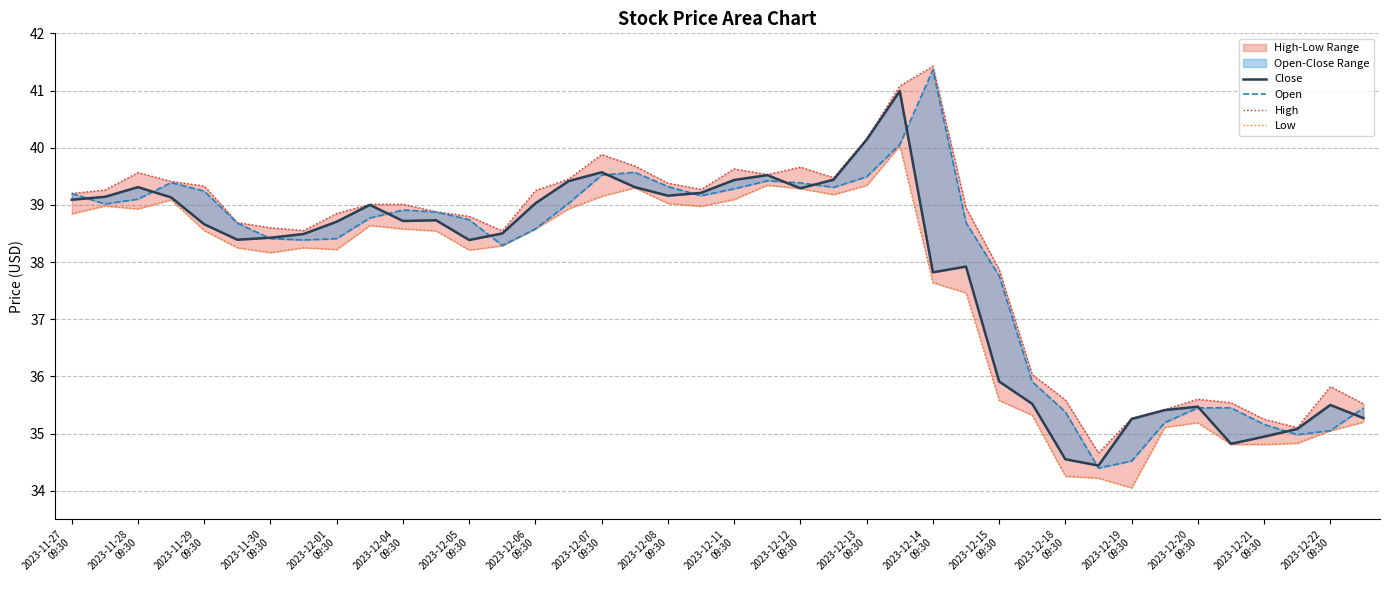

At how many categories does at least one series exceed 37?

29